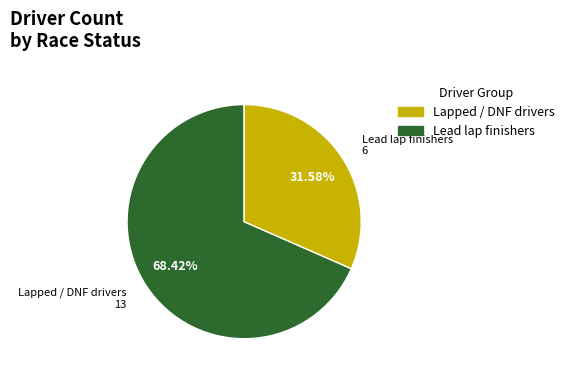

Does any single category account for the majority?

Yes